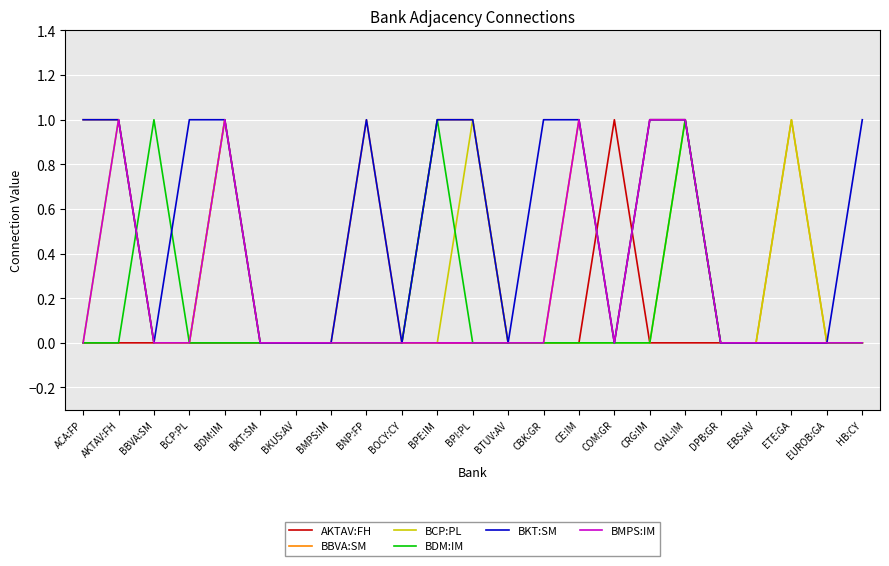

True or false: BMPS:IM has a value of 0 at BTUV:AV.

True